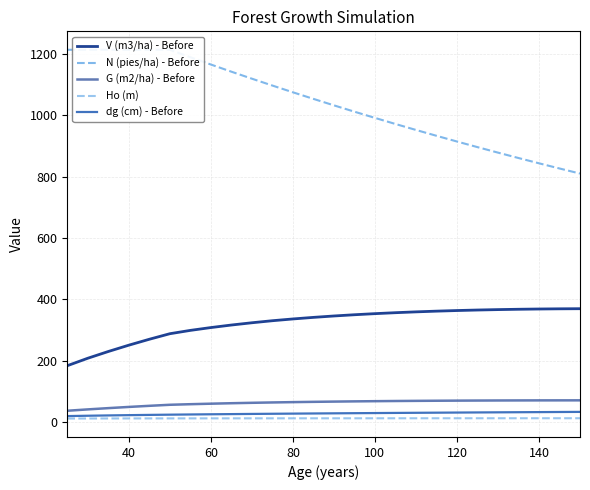

What is the difference between the maximum and minimum values in the V (m3/ha) - Before series?

185.7